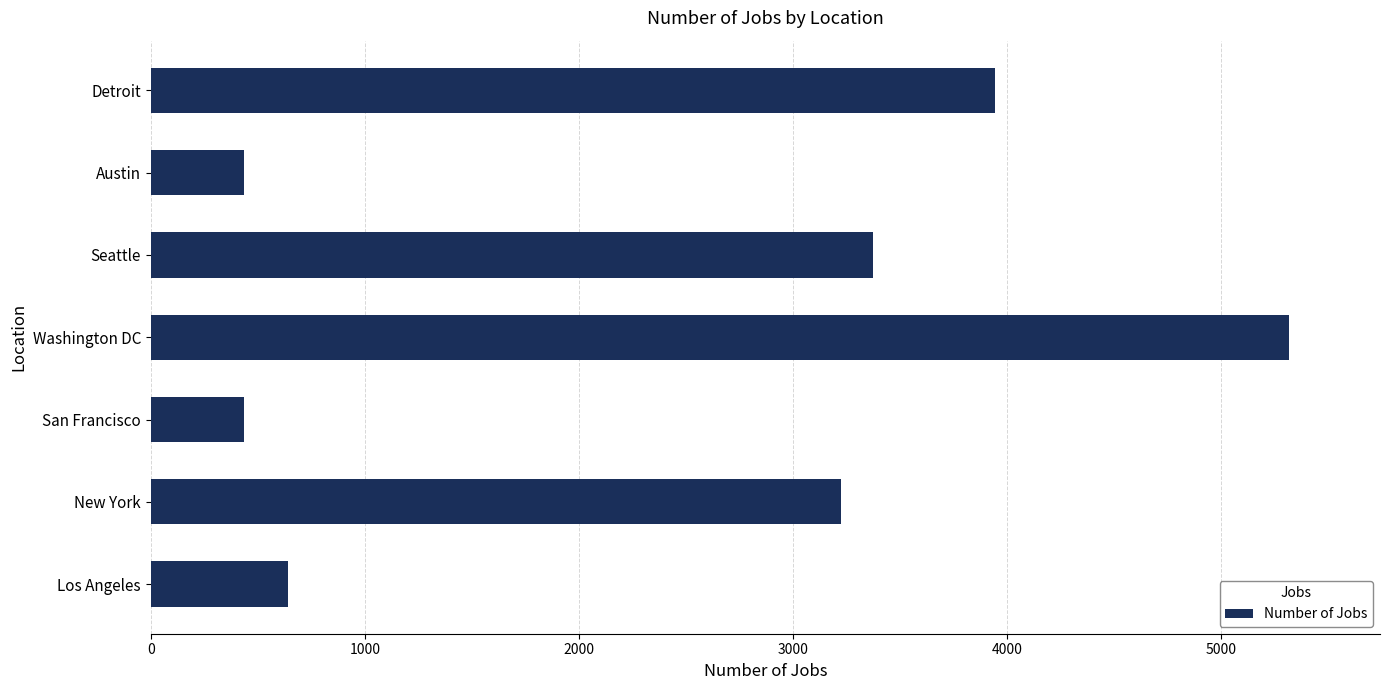

What is the minimum value shown in the chart?

434